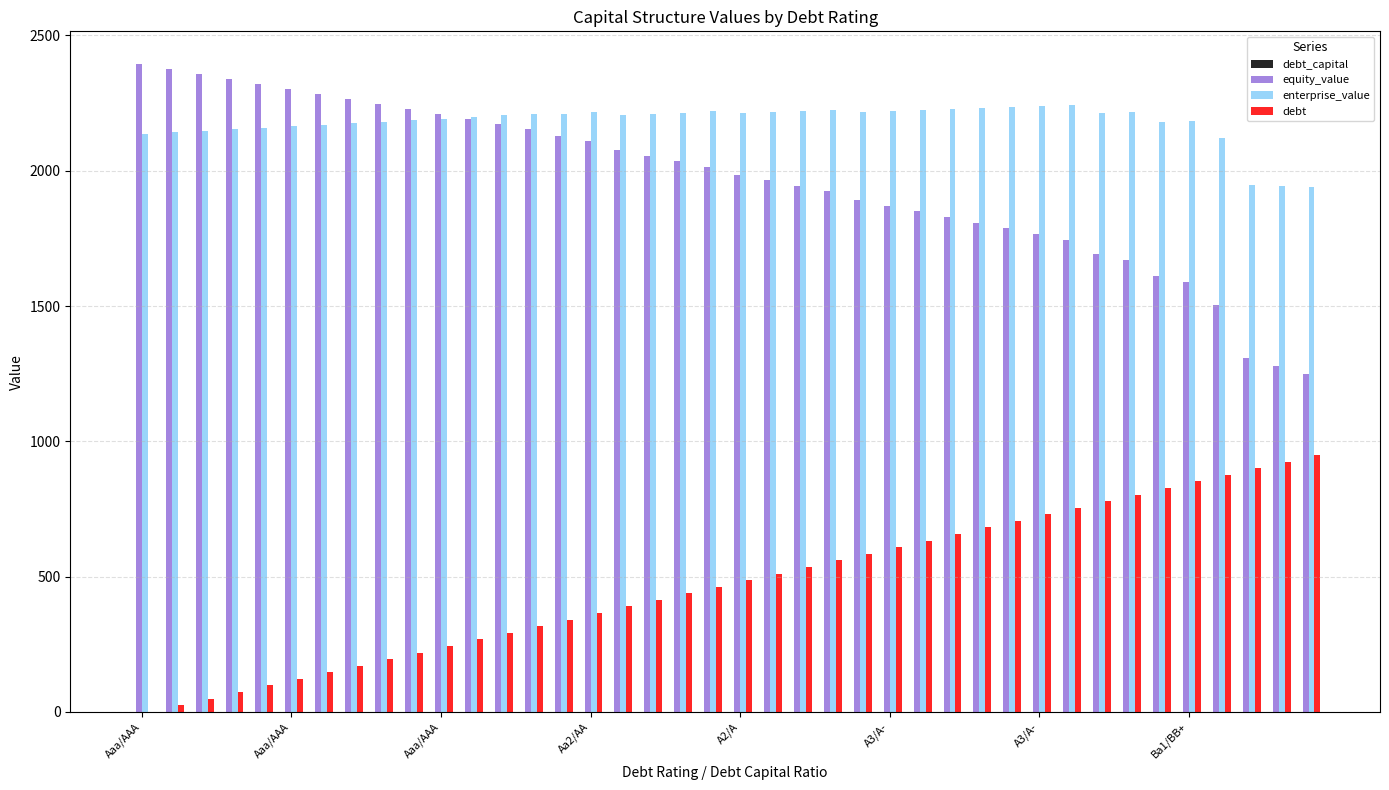

What is the maximum value shown in the chart?

2395.6